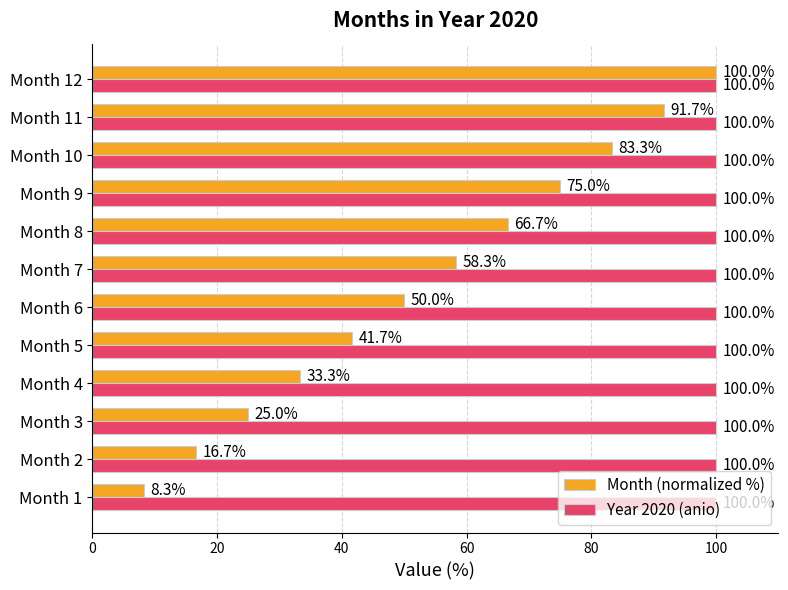

Which series has the largest range (max minus min)?

Month (normalized %)